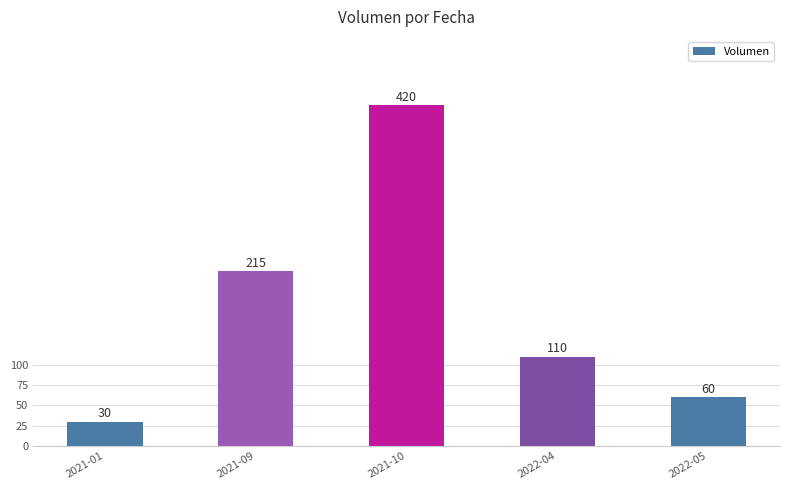

What is the sum of all values?

835